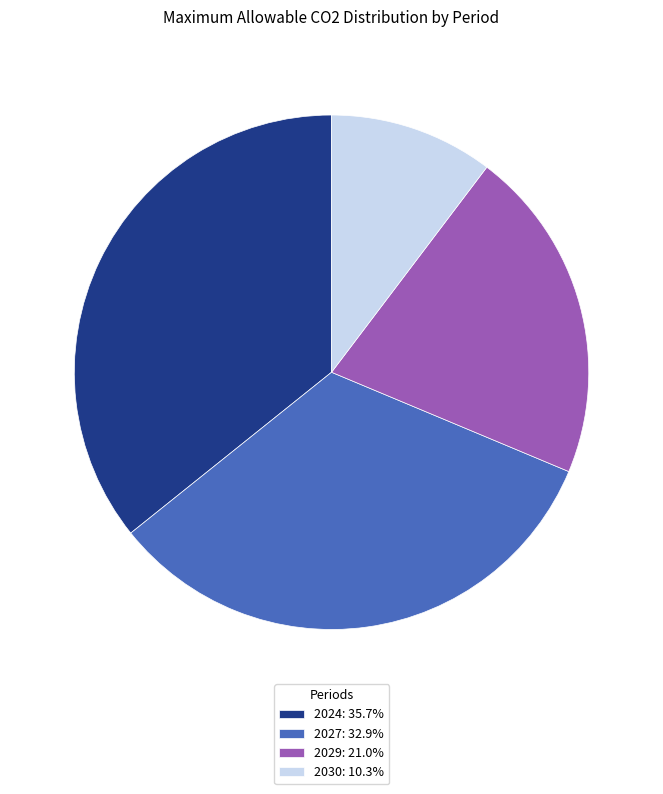

Is there any slice that represents more than half of the pie?

No